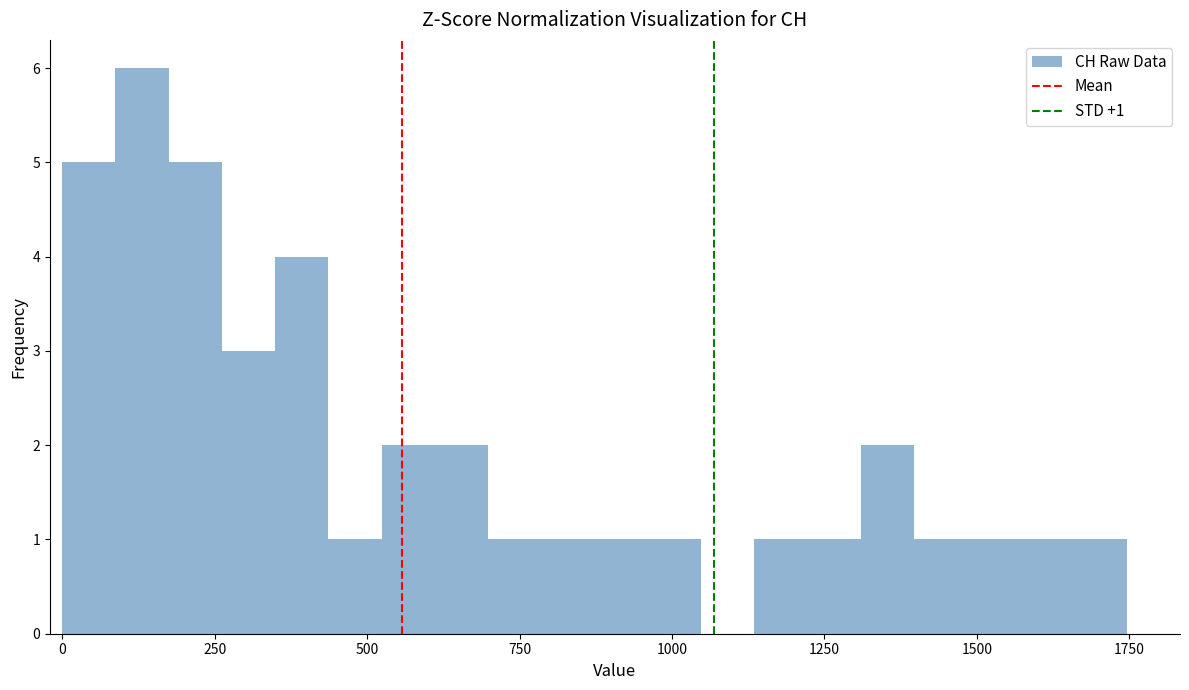

Around what value on the x-axis is the tallest bar? Give the approximate position of its centre, as read against the axis.

150